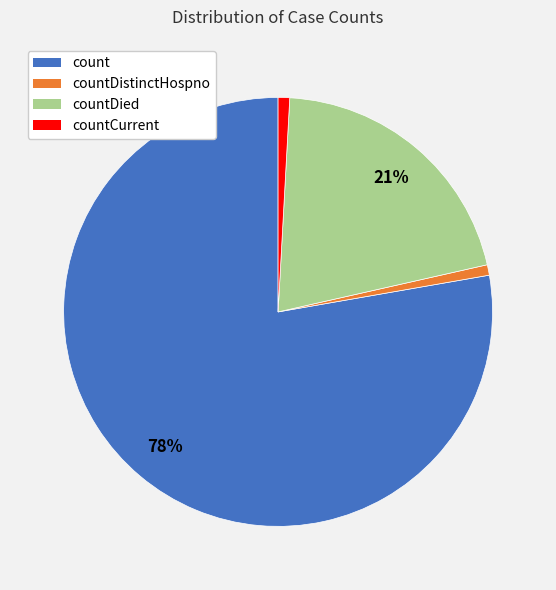

To the nearest percent, what is the difference between the largest and smallest slice percentages?

77%